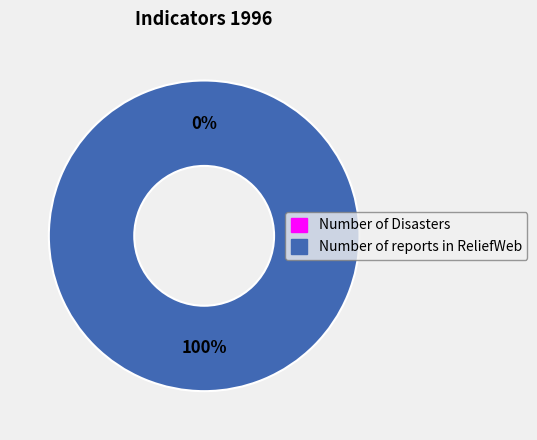

What portion of the pie excludes Number of Disasters?

100.0%